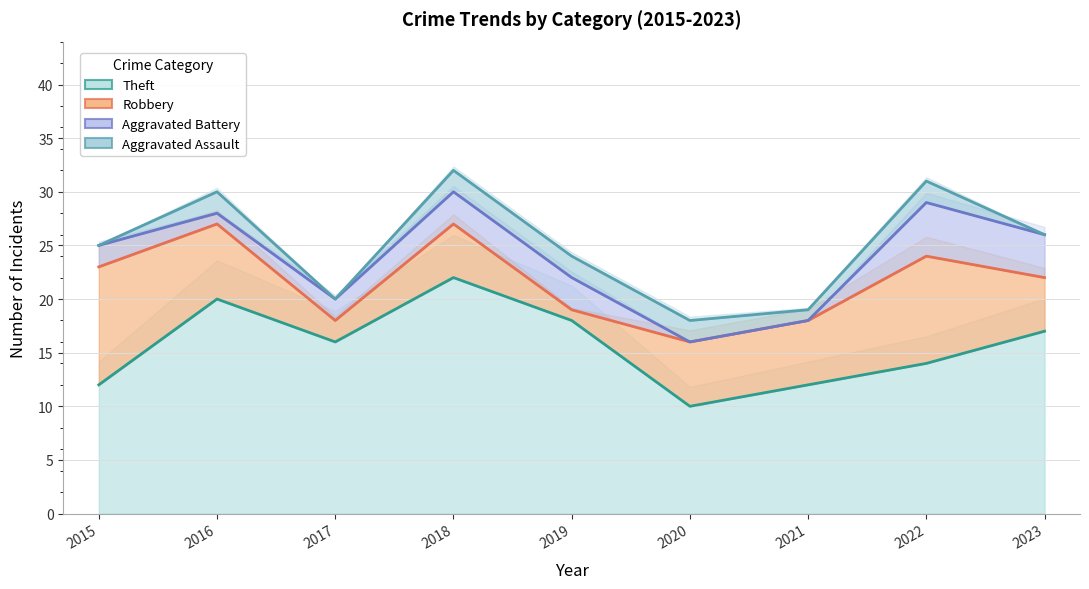

At which category does the chart reach its minimum across all series?

2020